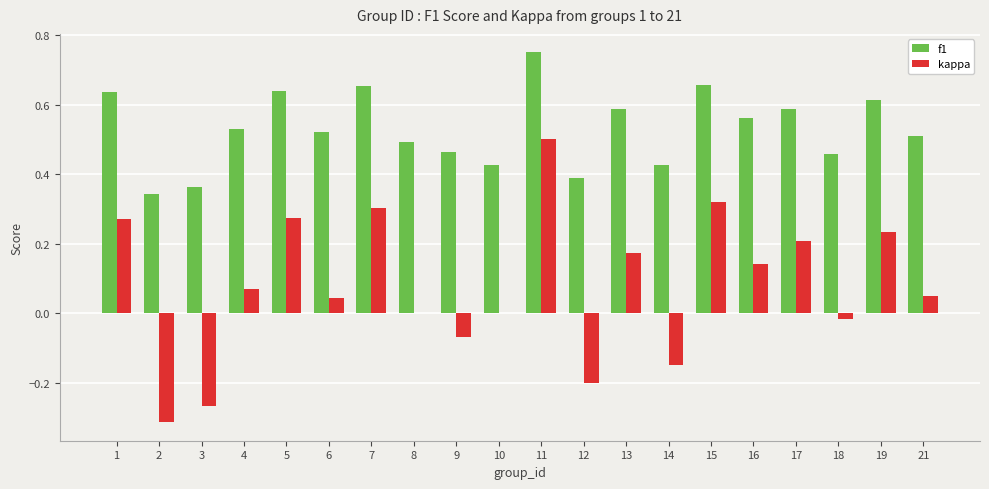

Which category has the highest value in the f1 series?

11